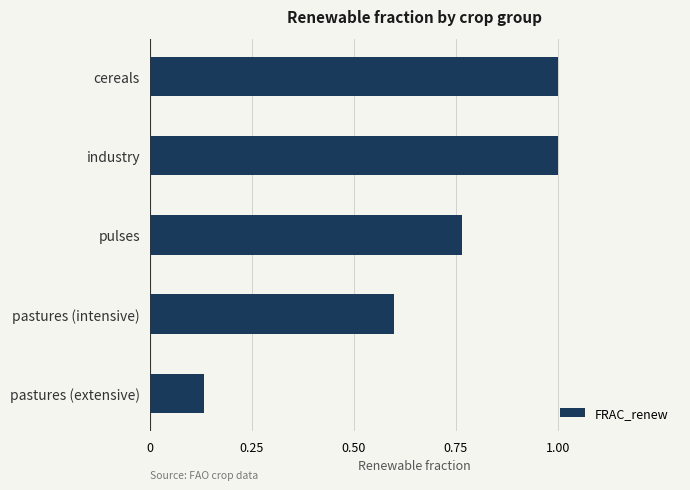

What position from the top is cereals?

1